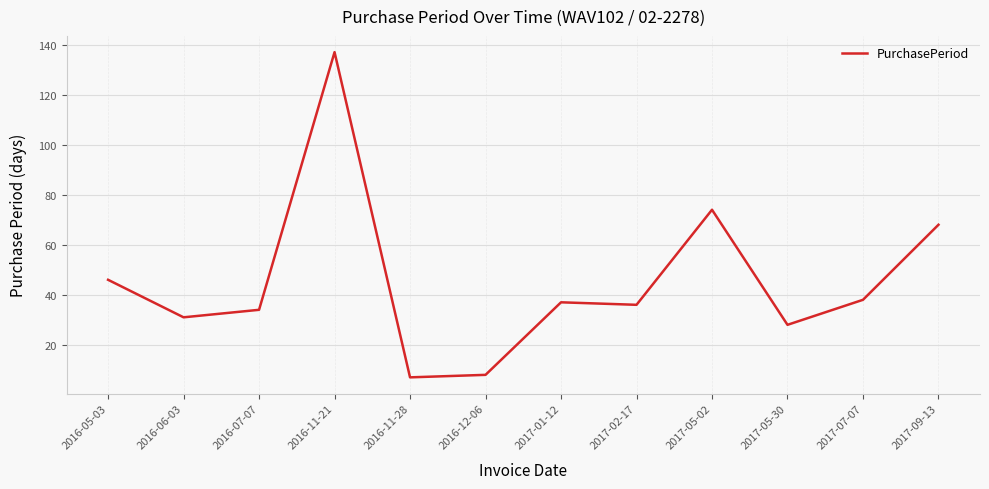

What position from the left is 2016-11-21?

4